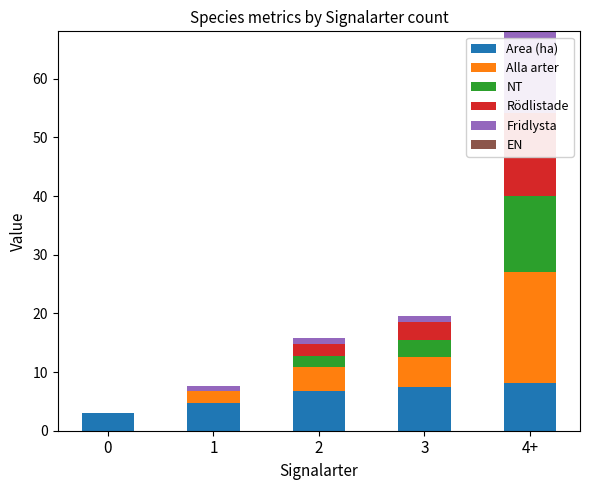

Which series changed the most between 0 and 3?

Alla arter